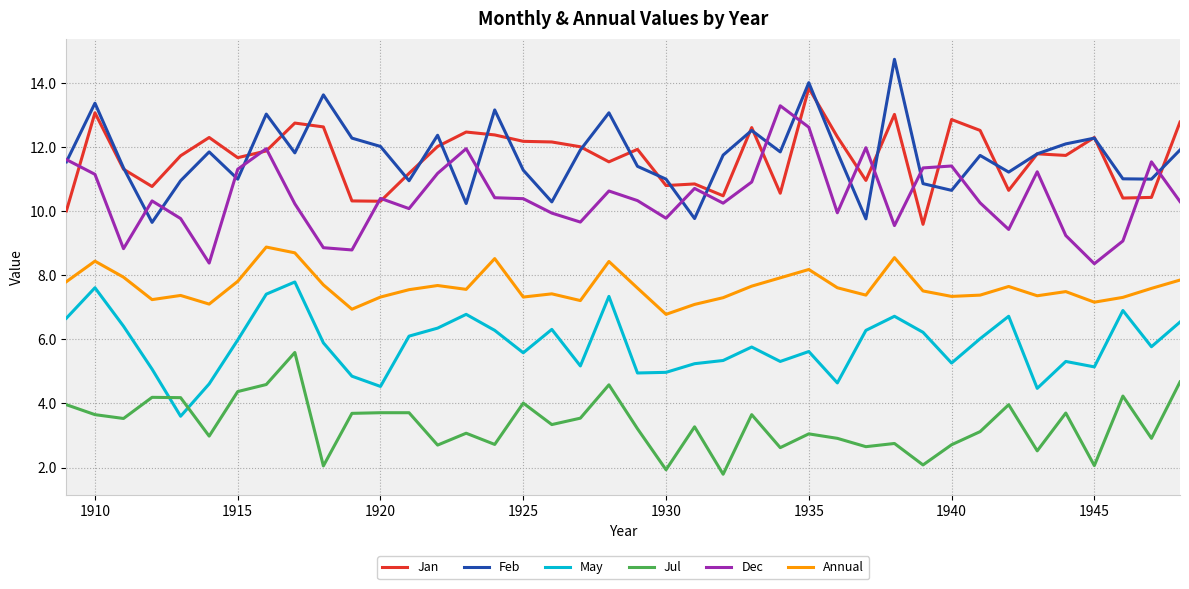

How many intersections are there between Jul and May?

2